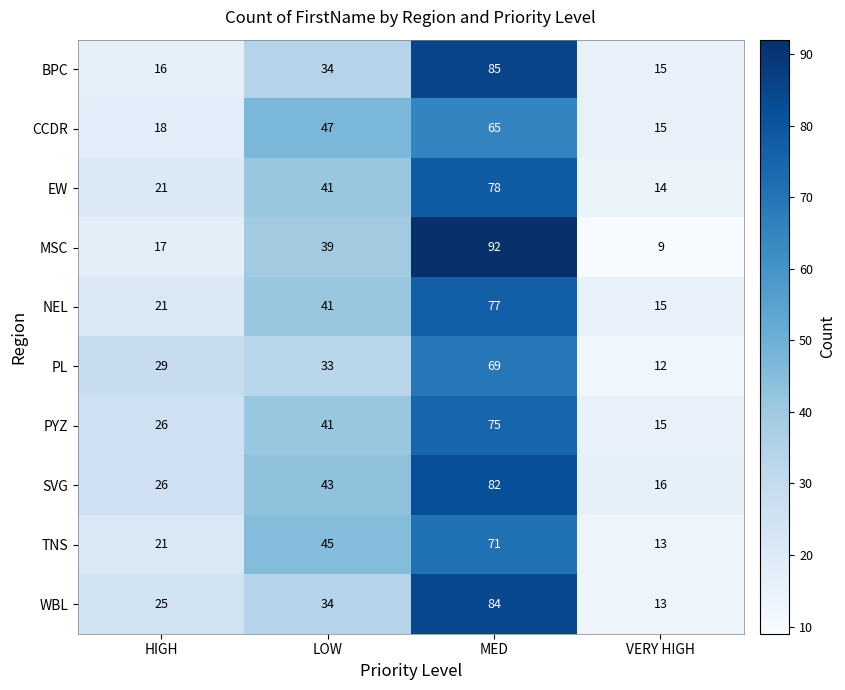

What is the greatest value displayed?

92